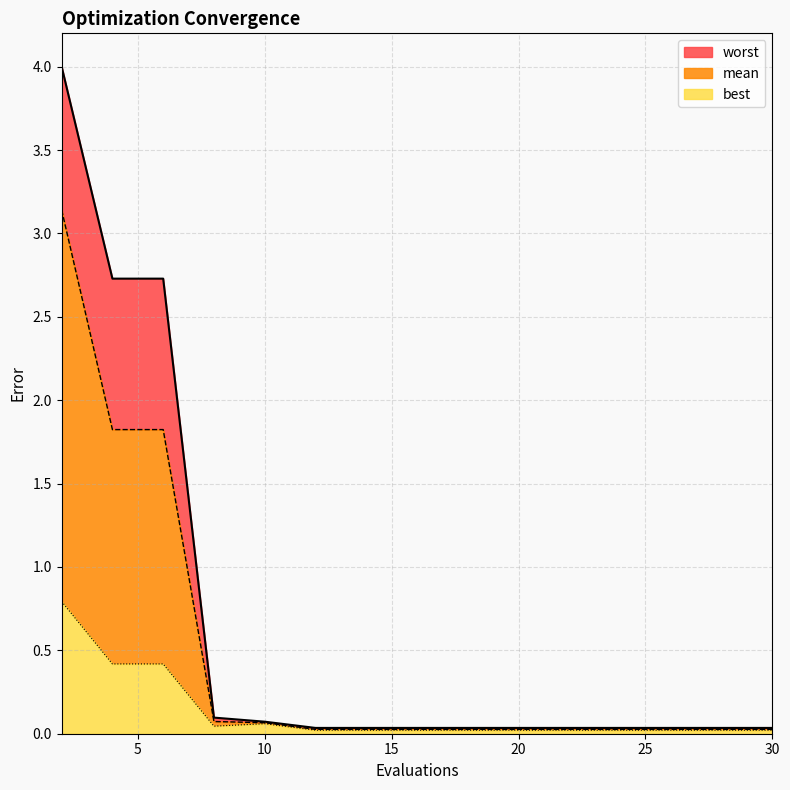

True or false: worst and best intersect in this chart.

False